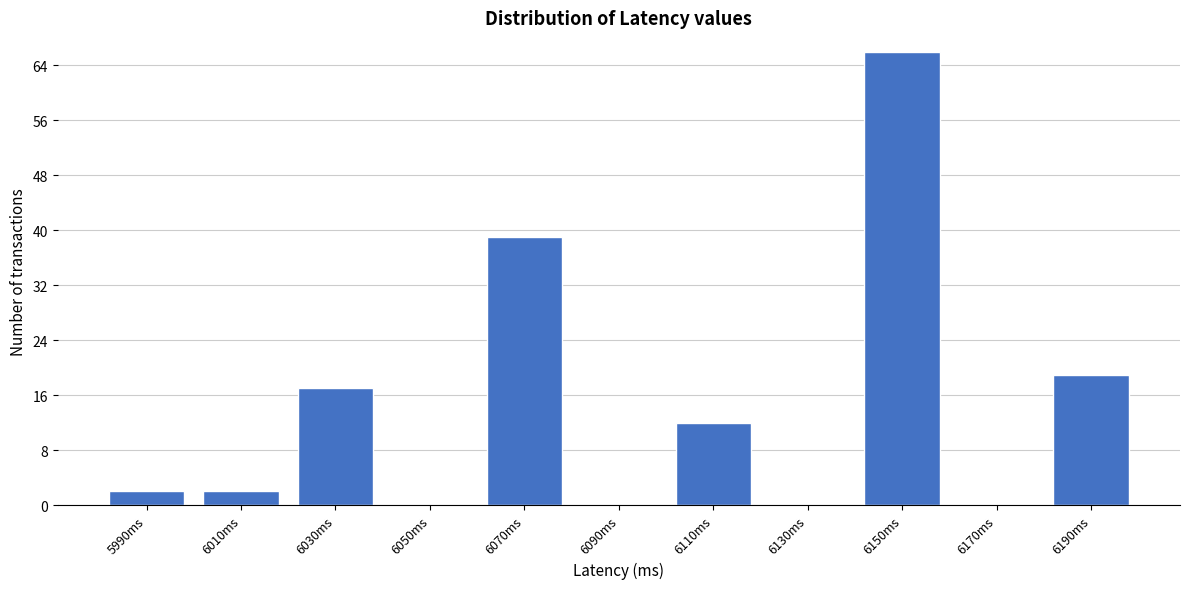

Reading left to right, transcribe all the data shown in this chart.

5990ms=2	6010ms=2	6030ms=17	6050ms=0	6070ms=39	6090ms=0	6110ms=12	6130ms=0	6150ms=66	6170ms=0	6190ms=19